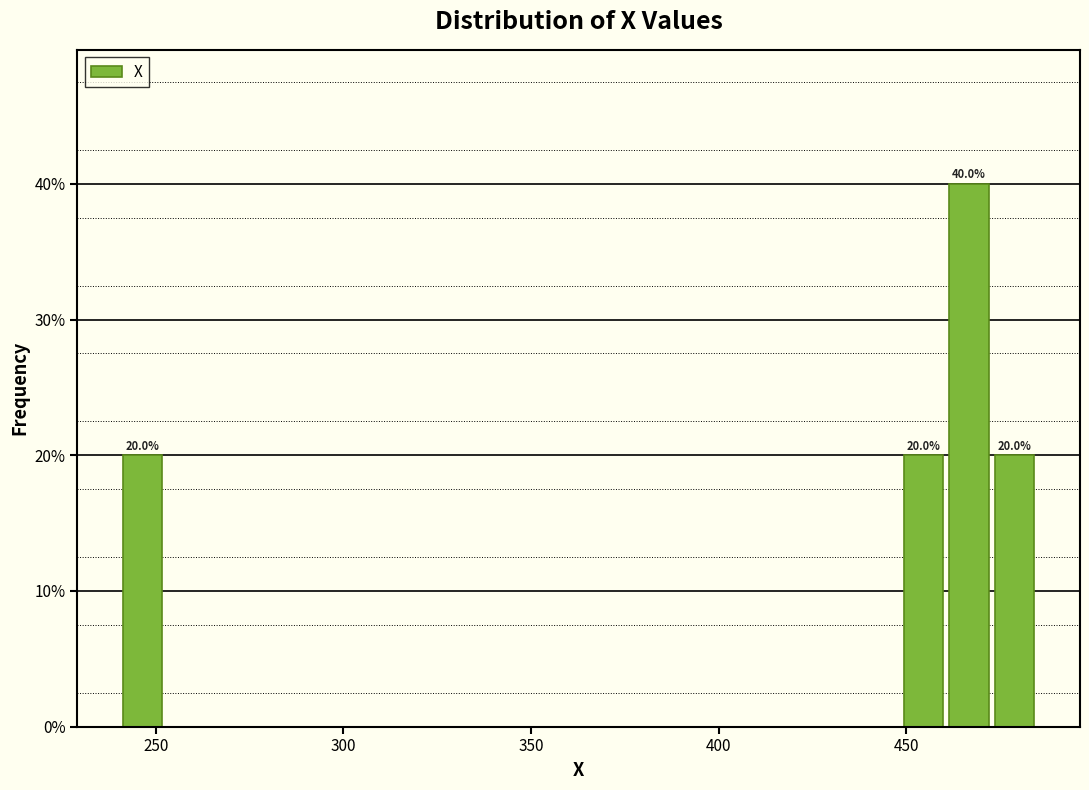

Read against the x-axis, roughly where is the centre of the tallest bar?

465